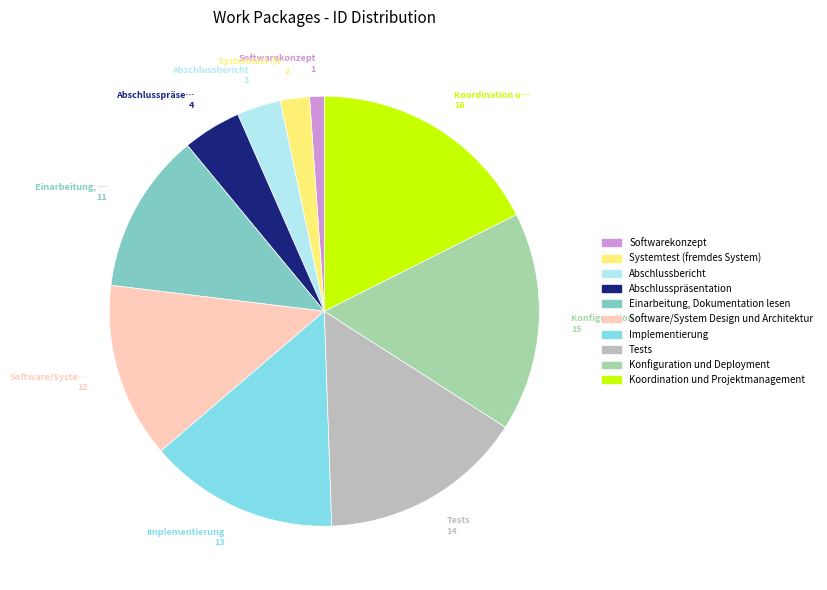

Is there a majority slice in this chart?

No